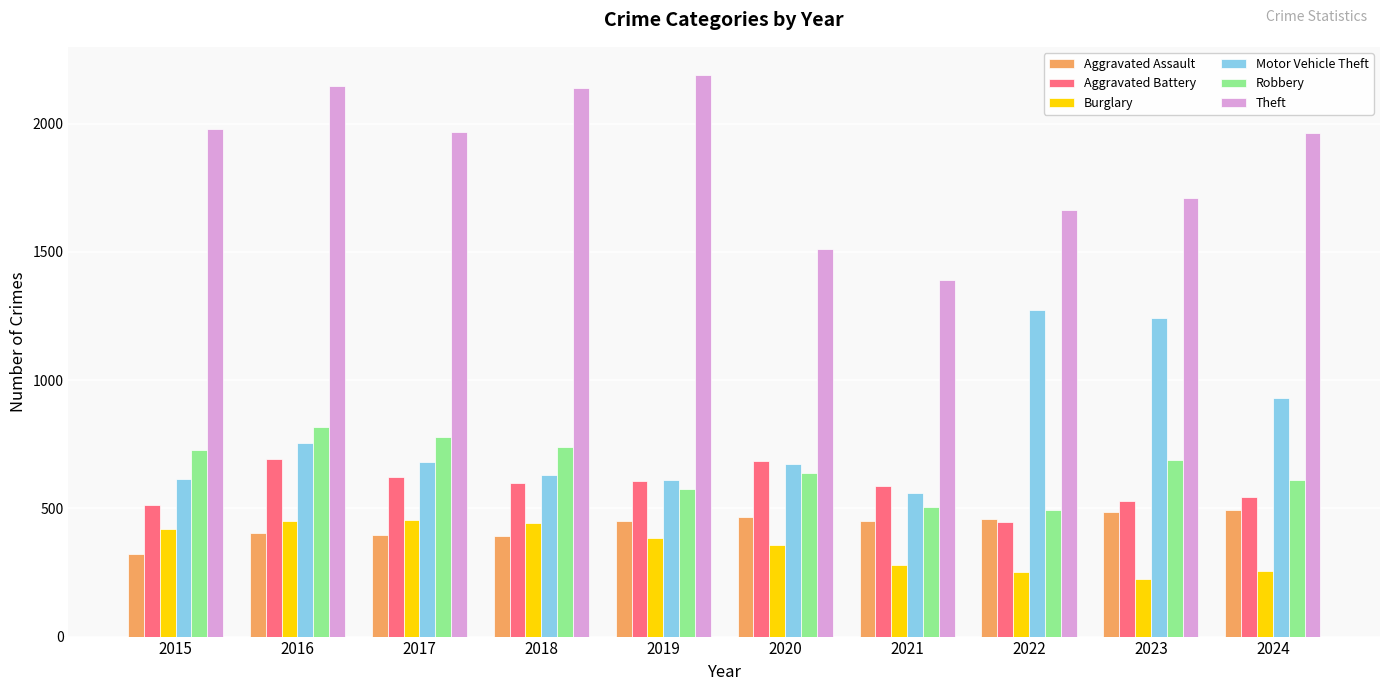

Is the value of Burglary at 2017 greater than the value of Robbery at 2015?

No